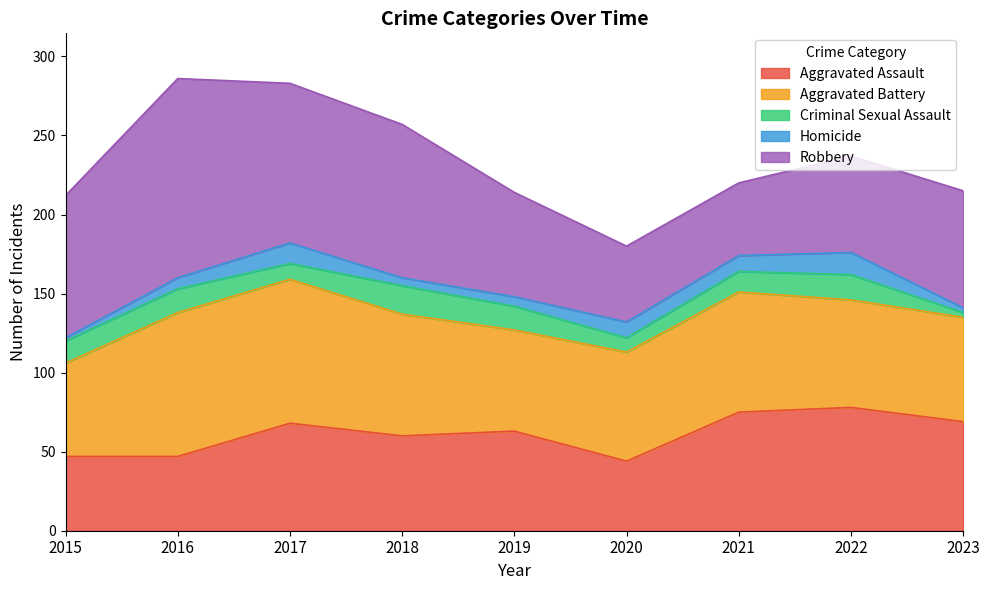

At which category does the chart reach its minimum across all series?

2015